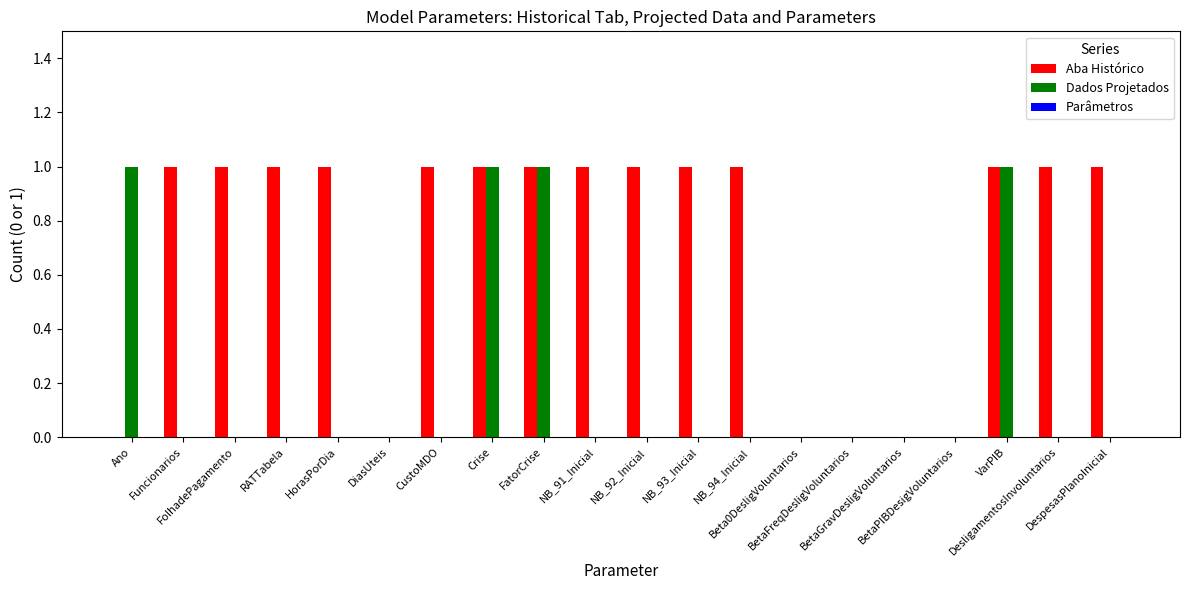

What is the sum of all Aba Histórico values?

14